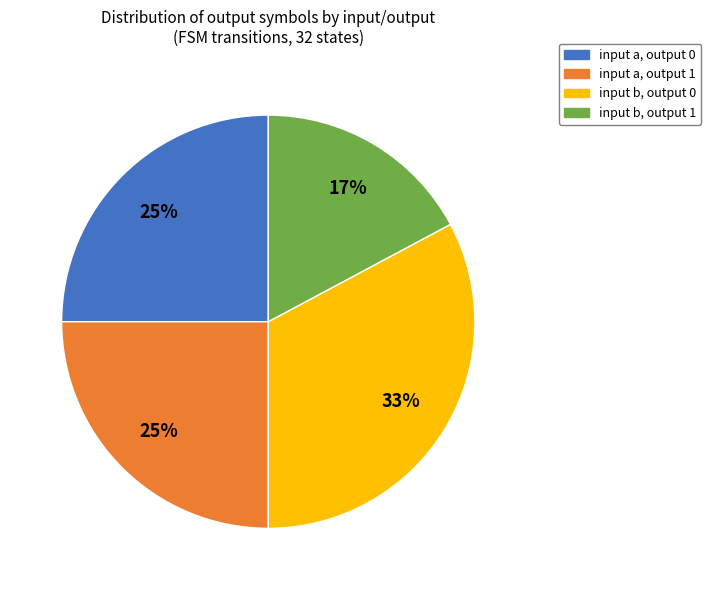

Does any single category account for the majority?

No